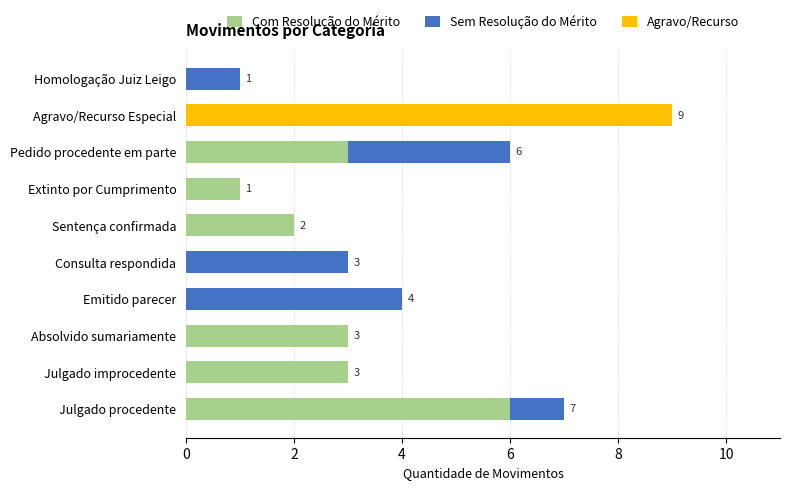

What value does the Com Resolução do Mérito series have at Pedido procedente em parte?

3